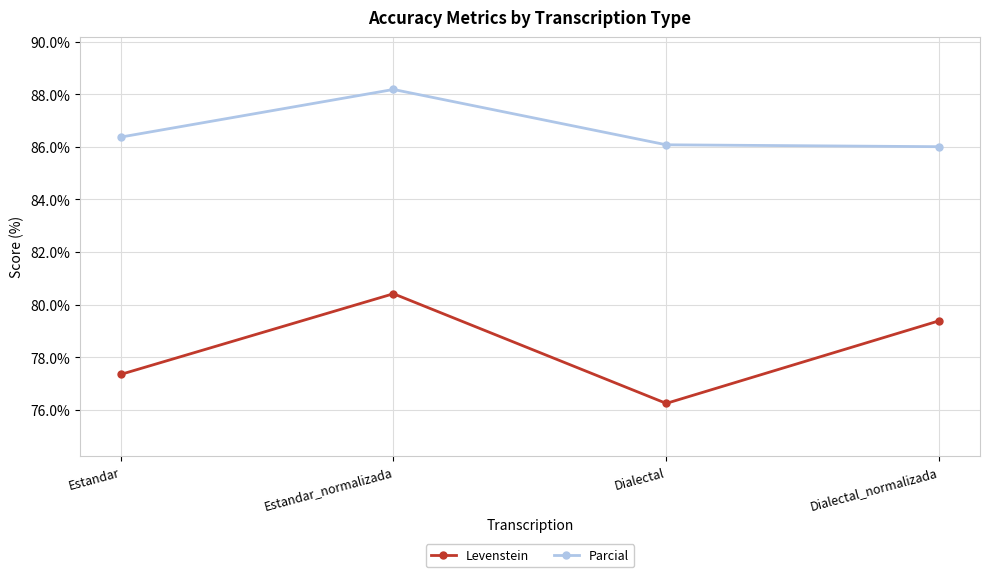

Which series has the widest spread of values?

Levenstein